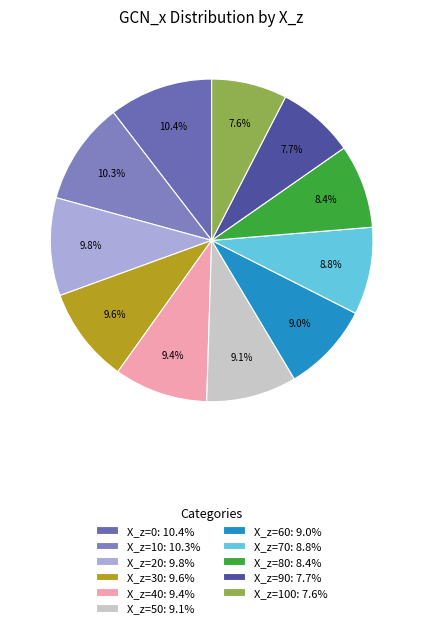

Count the number of slices in the pie.

11